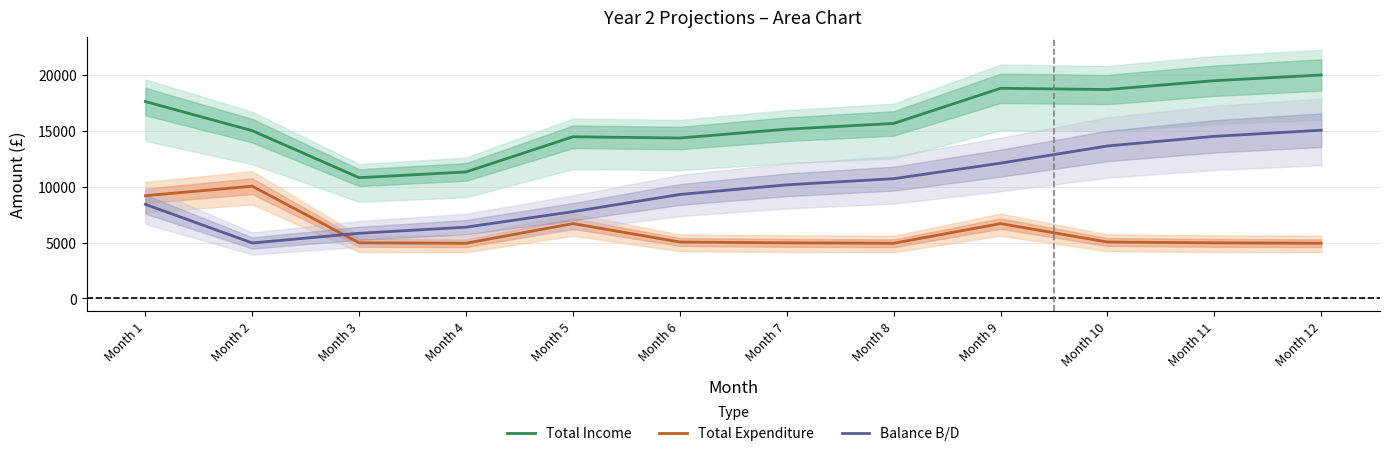

True or false: Balance B/D has more than 1 points higher than both neighbors.

False